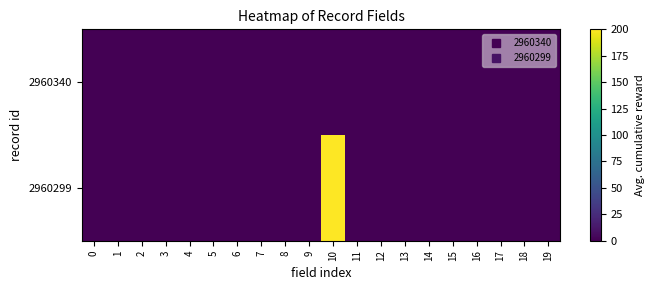

List the series in order of their peak value, highest first.

2960299, 2960340